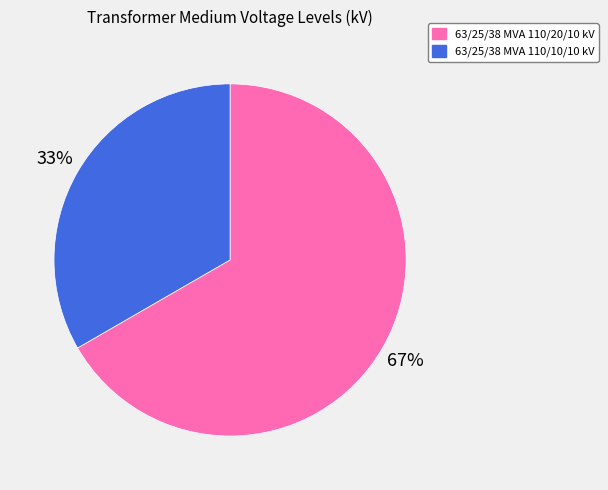

Is there a majority slice in this chart?

Yes